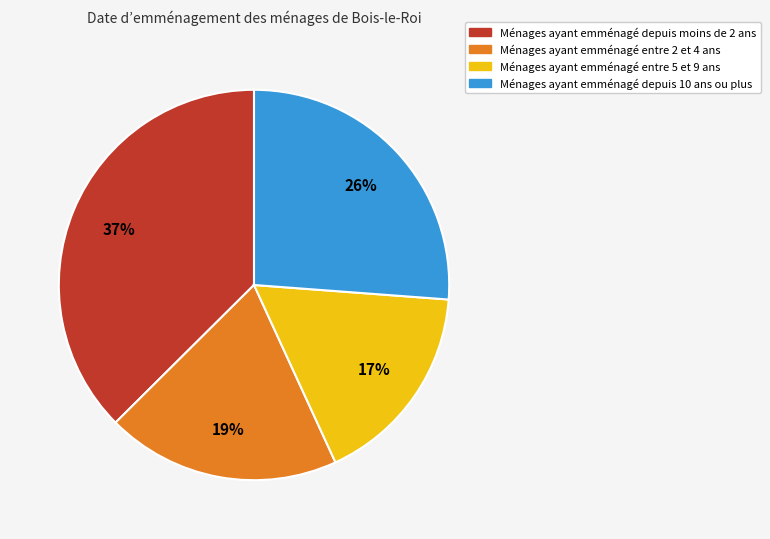

Does any single category account for the majority?

No